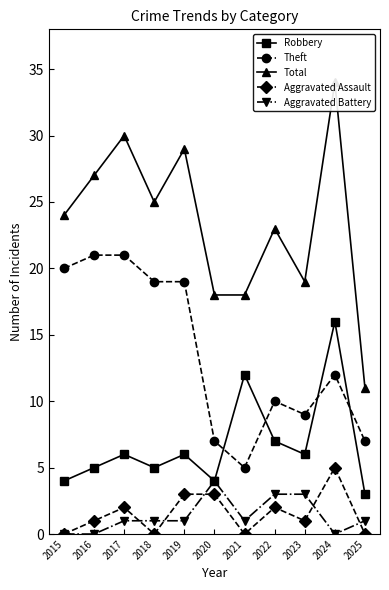

What is the difference between the second highest and minimum values in the Aggravated Battery series?

3